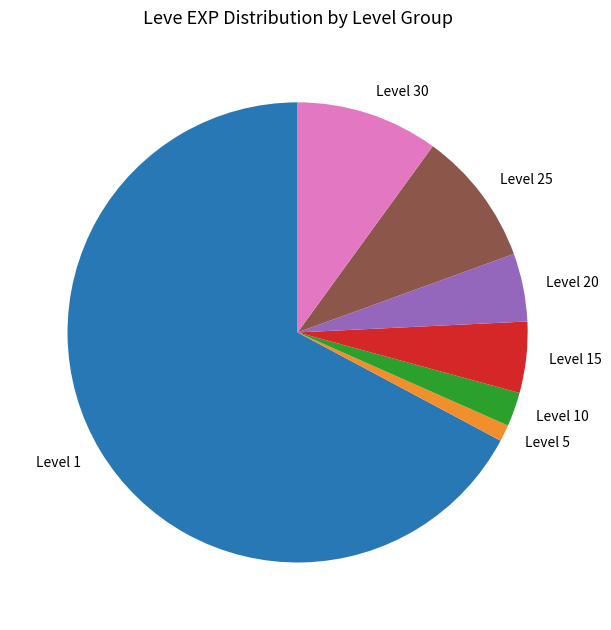

Do Level 5 and Level 1 together represent more than half of the pie?

Yes